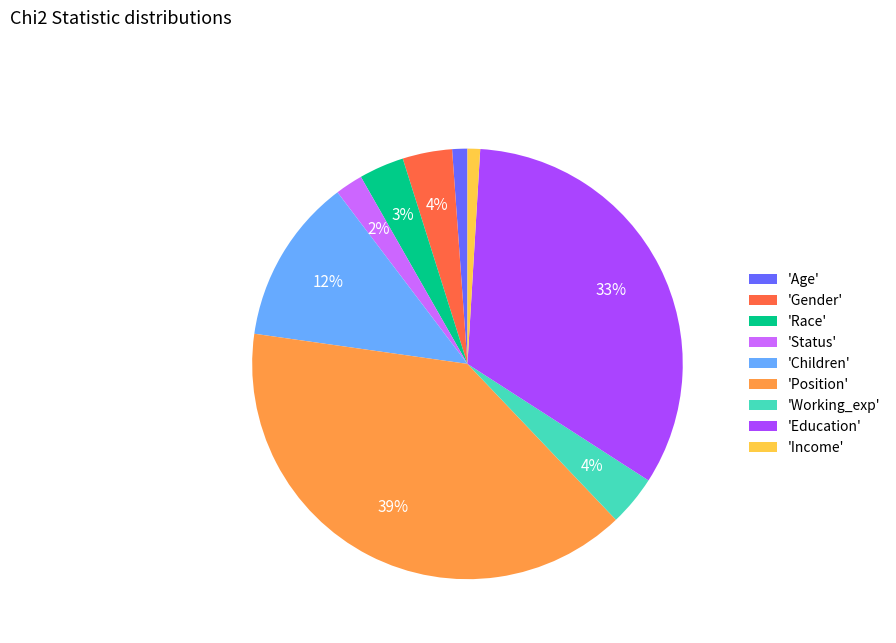

To the nearest percent, what percentage of the pie is 'Working_exp'?

4%